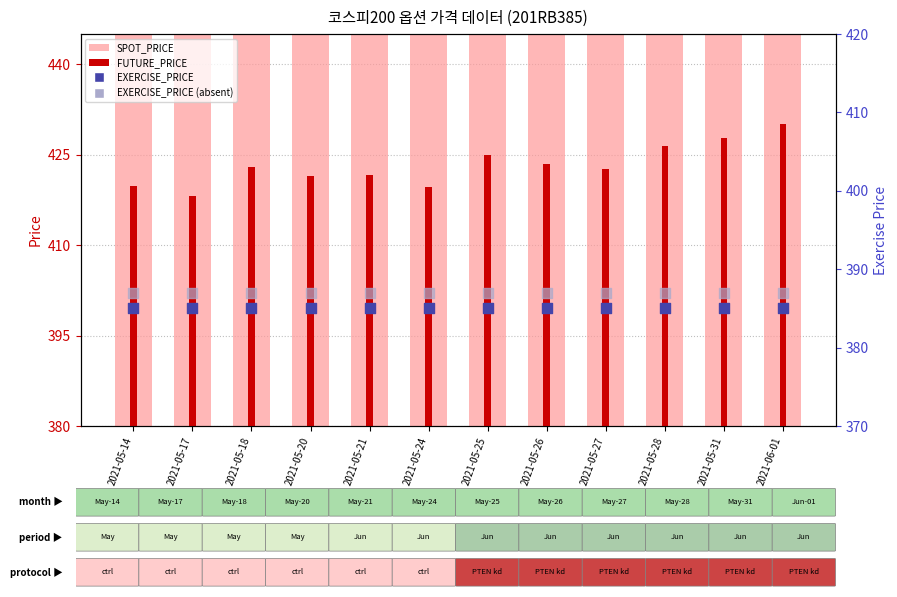

What are all the series names shown in the legend?

SPOT_PRICE, FUTURE_PRICE, EXERCISE_PRICE (filled), EXERCISE_PRICE (absent)